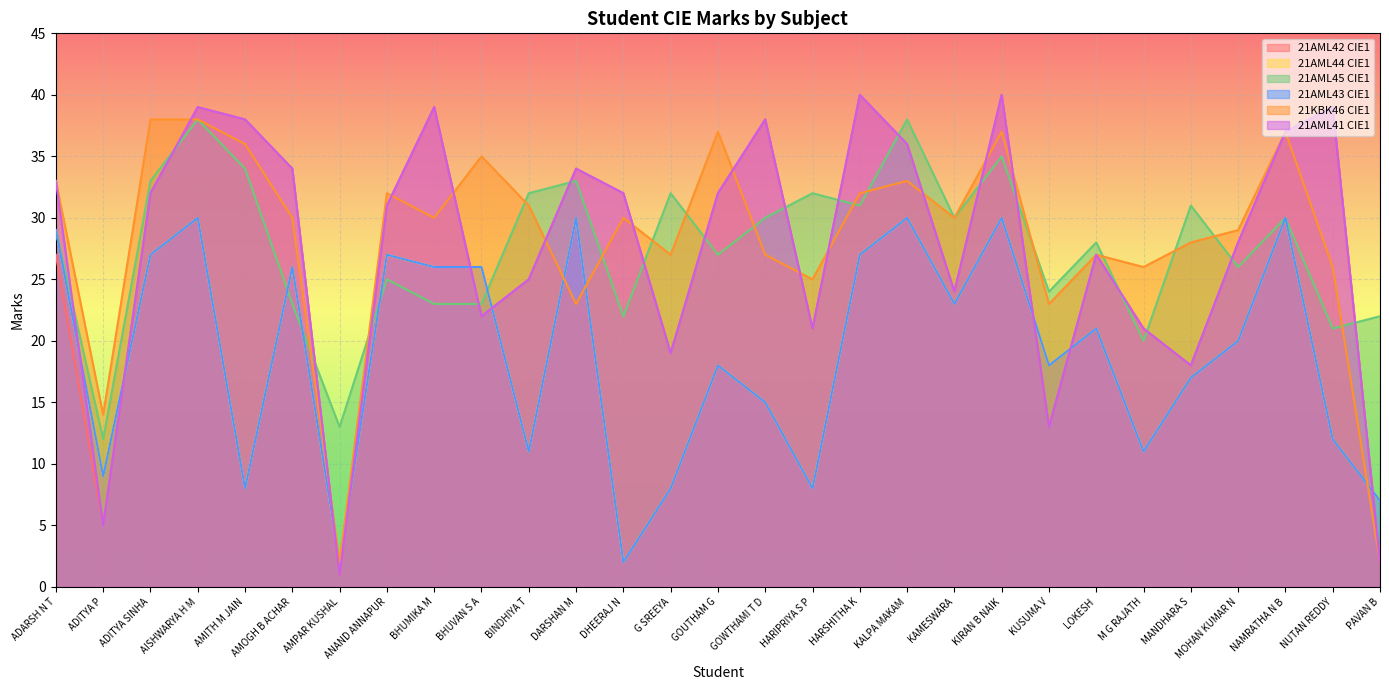

List the labels in order of 21AML41 CIE1 value, smallest first.

AMPAR KUSHAL, PAVAN B, ADITYA P, KUSUMA V, MANDHARA S, G SREEYA, HARIPRIYA S P, M G RAJATH, BHUVAN S A, KAMESWARA, BINDHIYA T, LOKESH, MOHAN KUMAR N, ANAND ANNAPUR, ADITYA SINHA, DHEERAJ N, GOUTHAM G, ADARSH N T, AMOGH B ACHAR, DARSHAN M, KALPA MAKAM, NAMRATHA N B, AMITH M JAIN, GOWTHAMI T D, AISHWARYA H M, BHUMIKA M, NUTAN REDDY, HARSHITHA K, KIRAN B NAIK